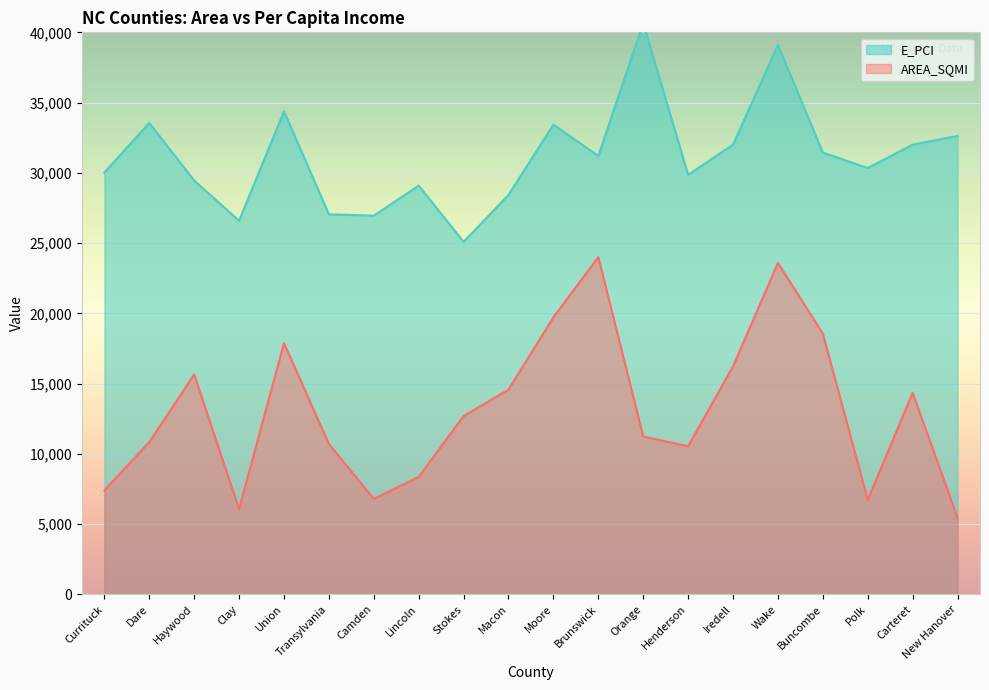

The E_PCI series shows 54231.1 at Carteret. True or false?

False